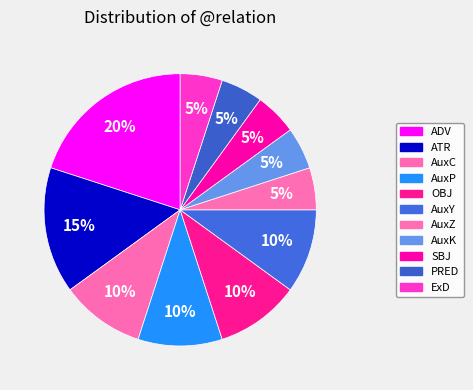

How much of the chart is everything except PRED?

95.0%